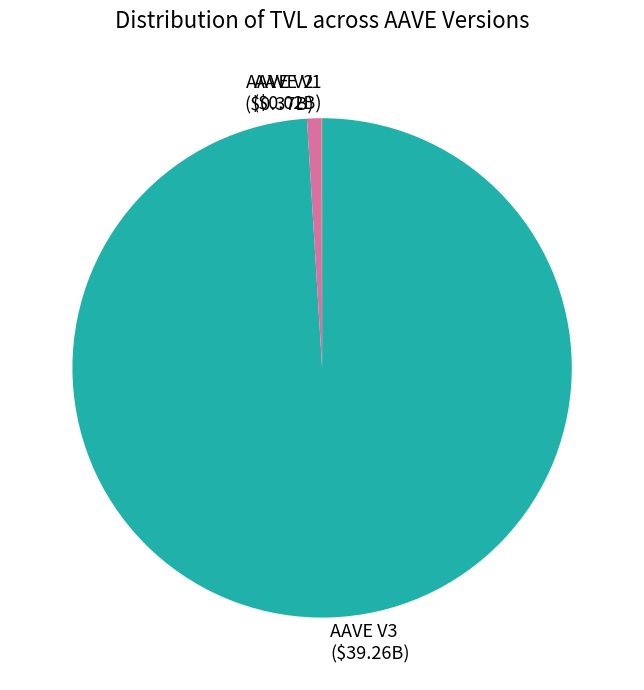

What is the largest slice in the pie chart?

AAVE V3